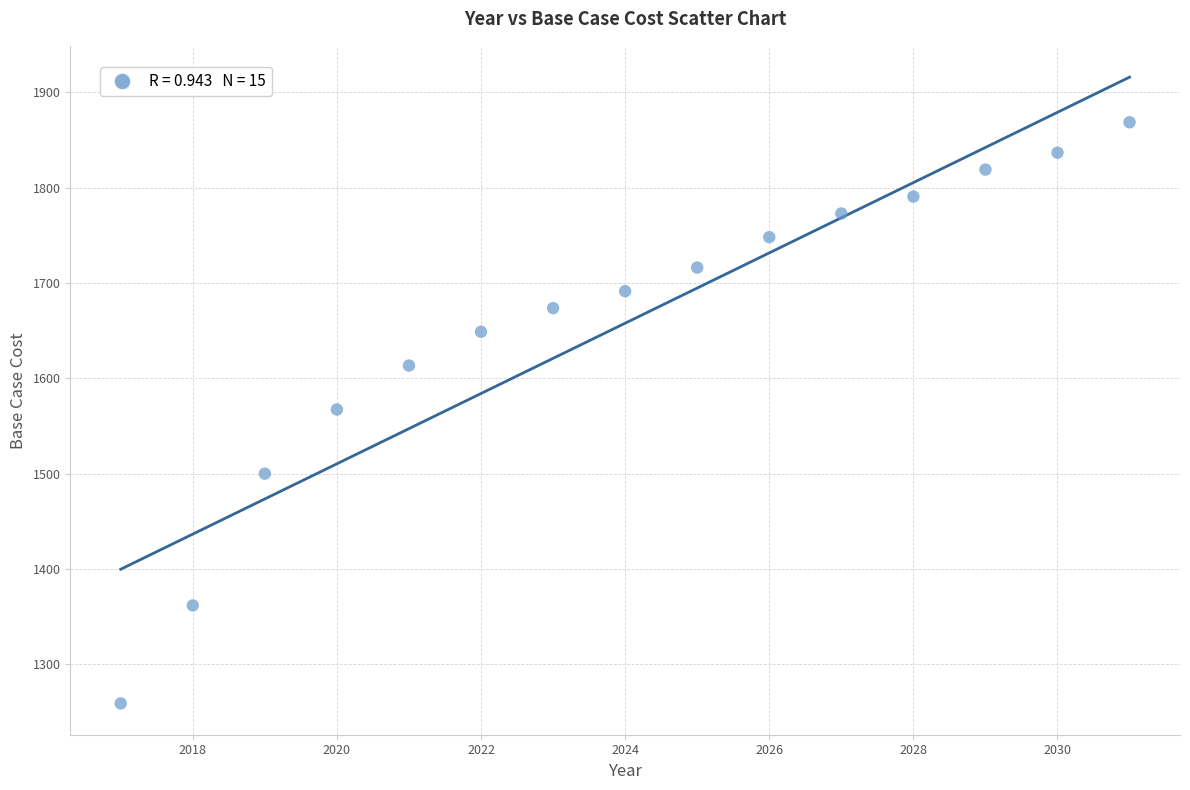

What is the range of X values (max minus min)?

14.0